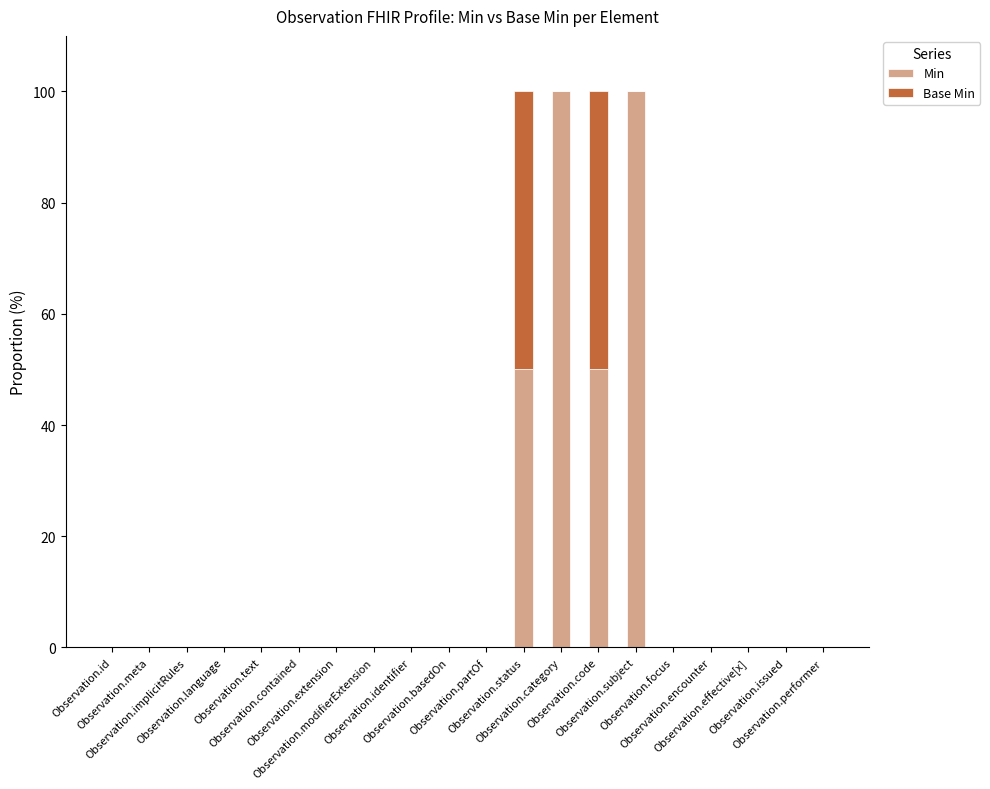

Rank the series at Observation.performer from lowest to highest value.

Min, Base Min